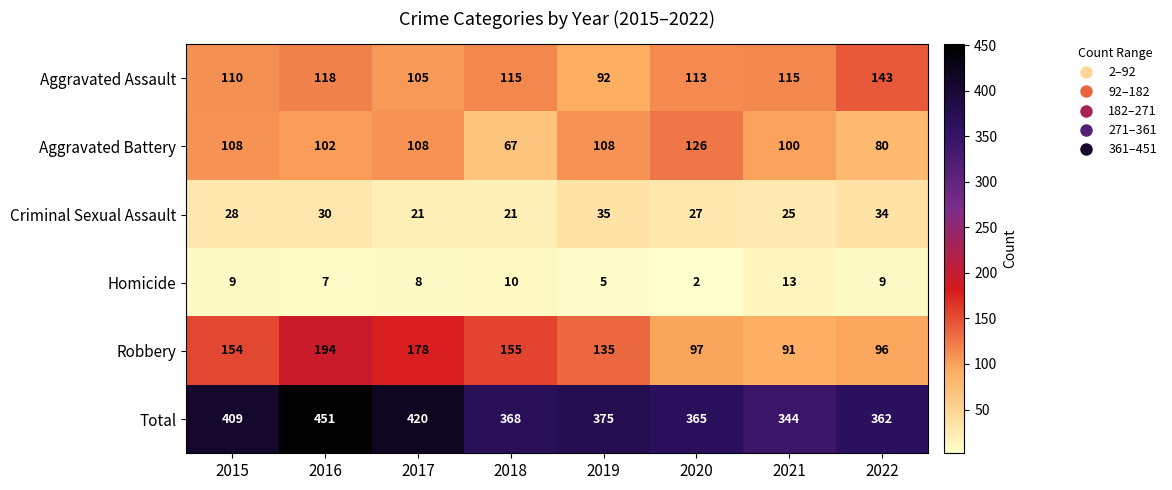

What is the lowest value of the Total series?

344